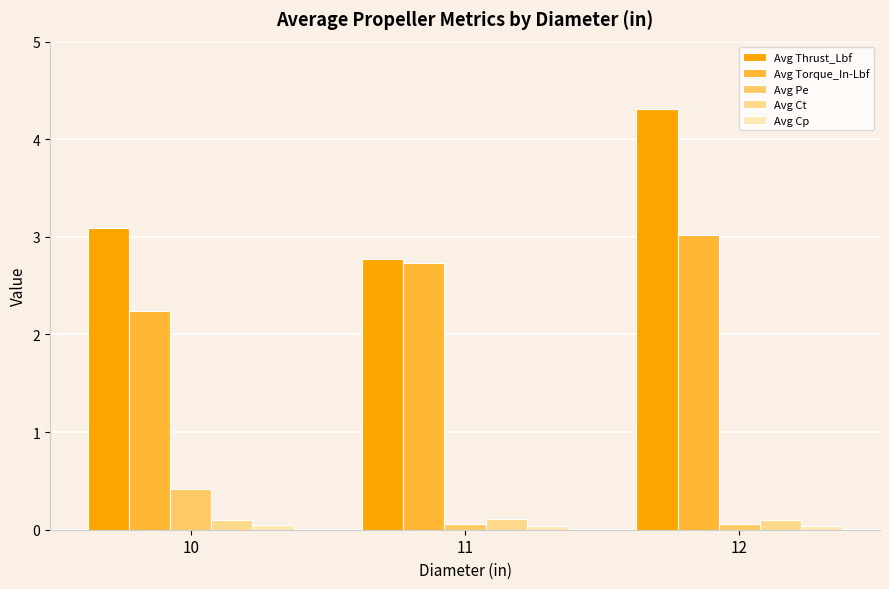

Between 12 and 11, which is larger?

12